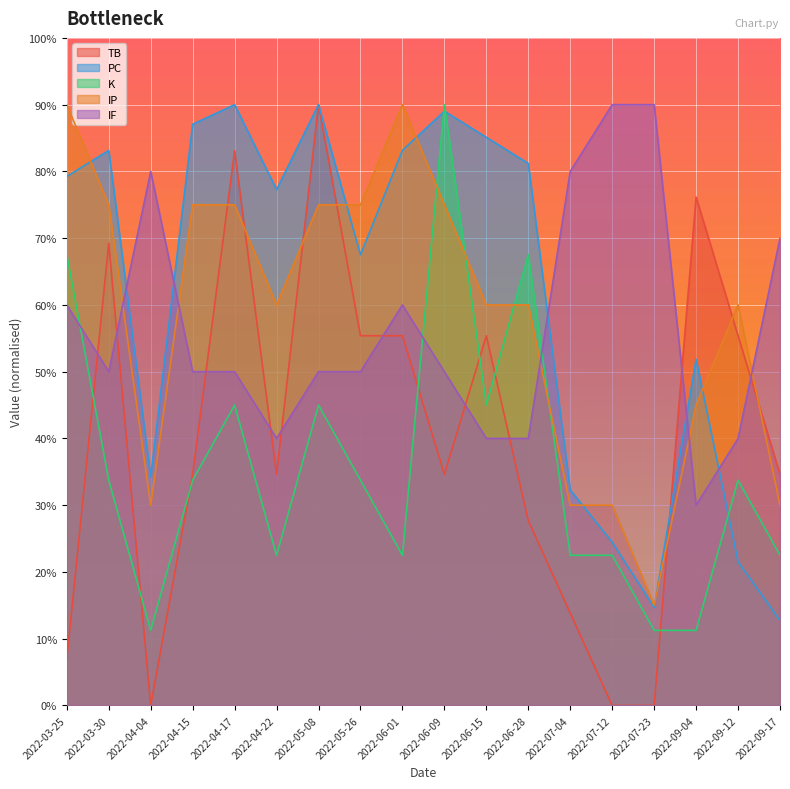

Where do PC and K first cross each other?

2022-06-01 and 2022-06-09